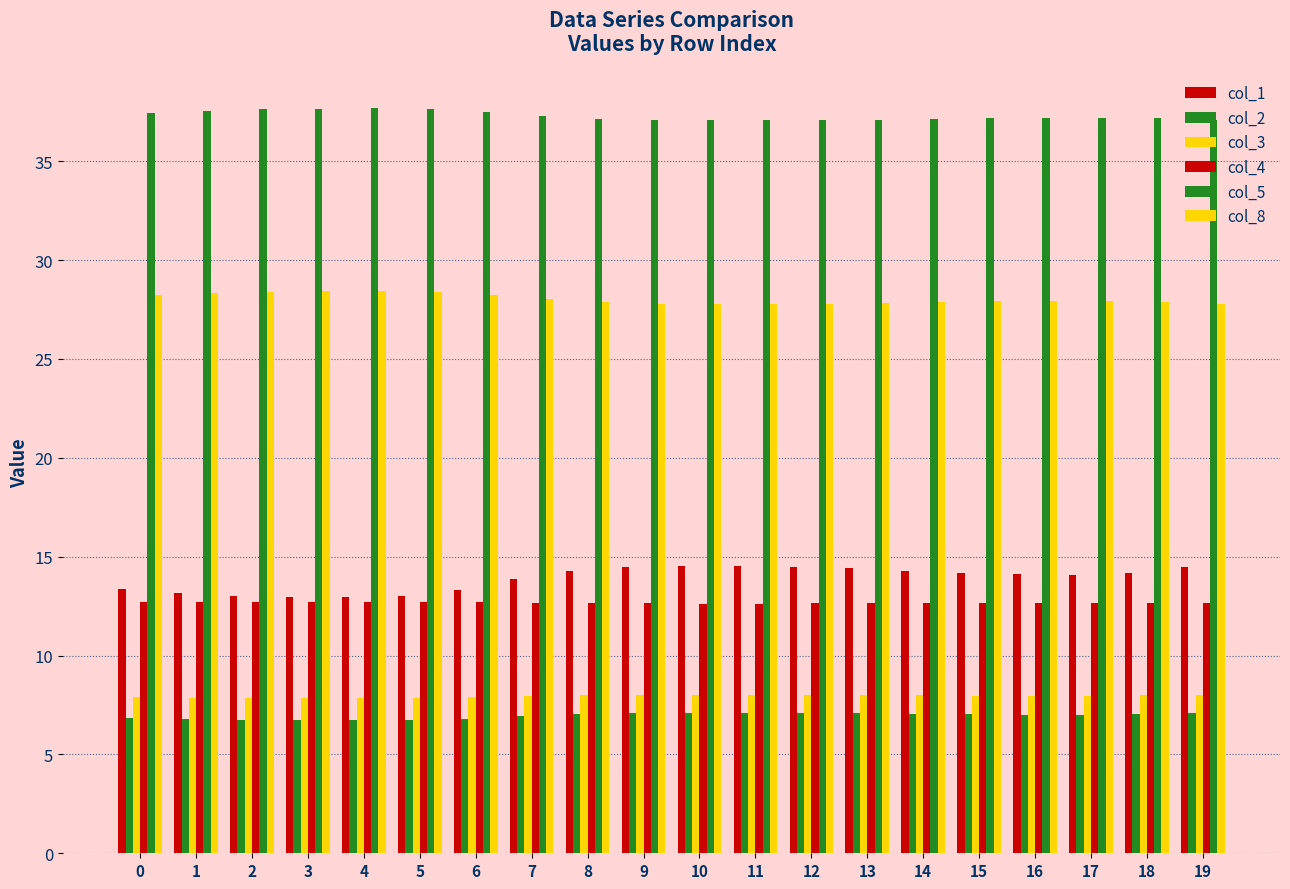

How many distinct data groups are displayed?

6